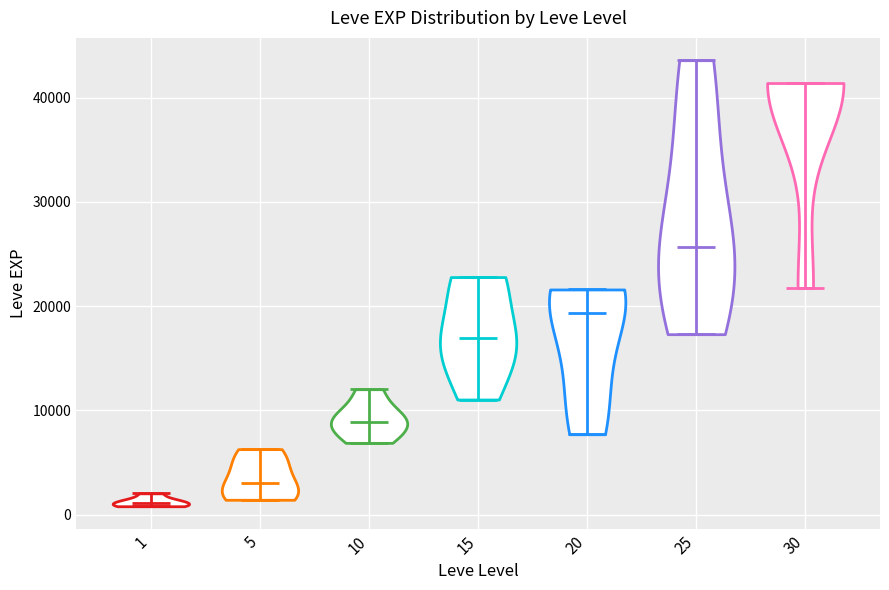

What is the highest point the violin at x = 10 reaches on the y-axis? The values are not printed on the chart, so give them approximately, as read against the axis.

12000